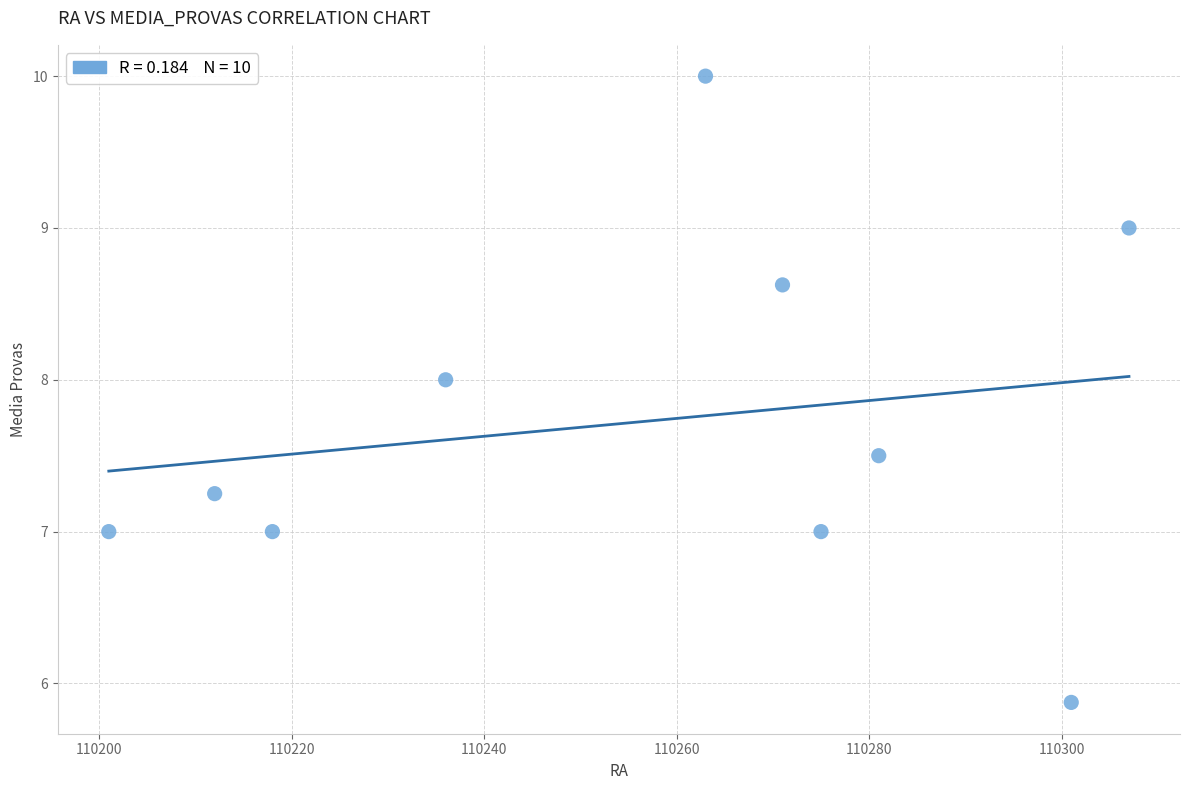

What is the average X value?

110256.5